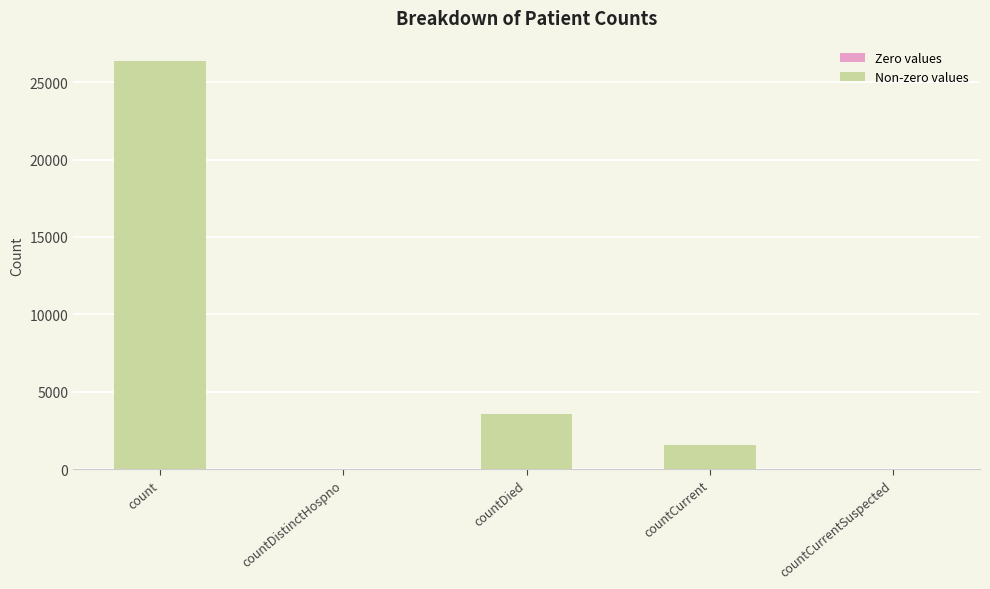

How many distinct data groups are displayed?

1